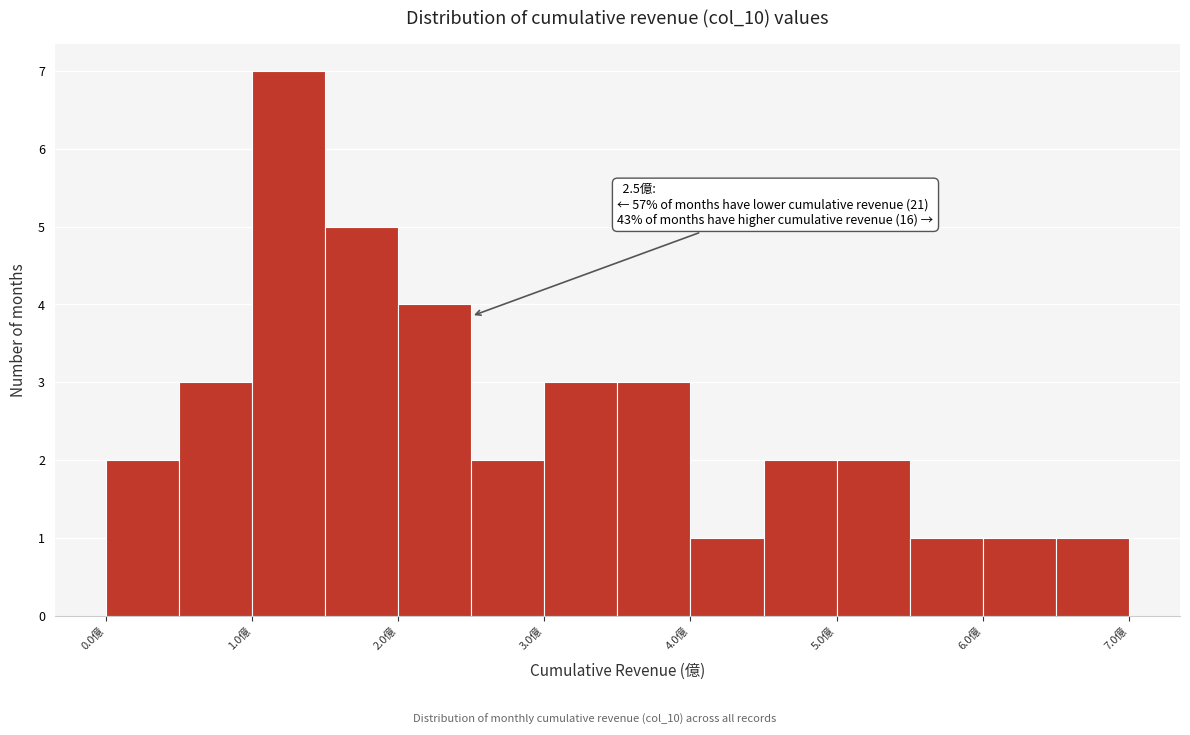

Over which range of the x-axis is the bar tallest?

1.0 to 1.5